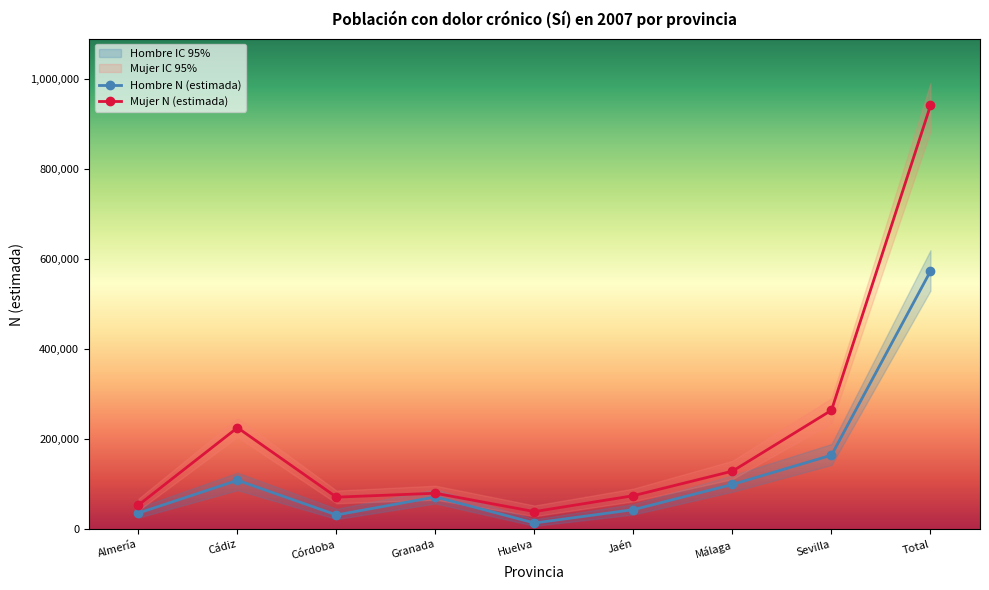

Rank the categories by Mujer N (estimada) value from highest to lowest.

Total, Sevilla, Cádiz, Málaga, Granada, Jaén, Córdoba, Almería, Huelva